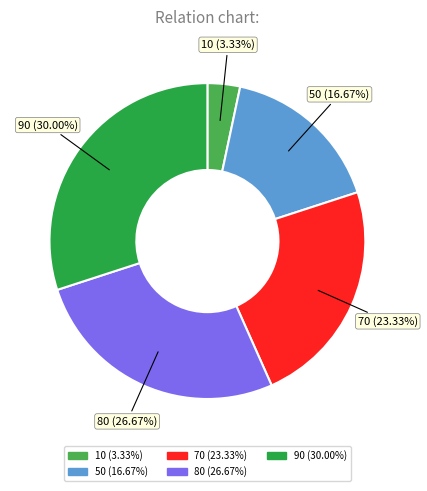

Which has a higher value, 10 (3.33%) or 50 (16.67%)?

50 (16.67%)